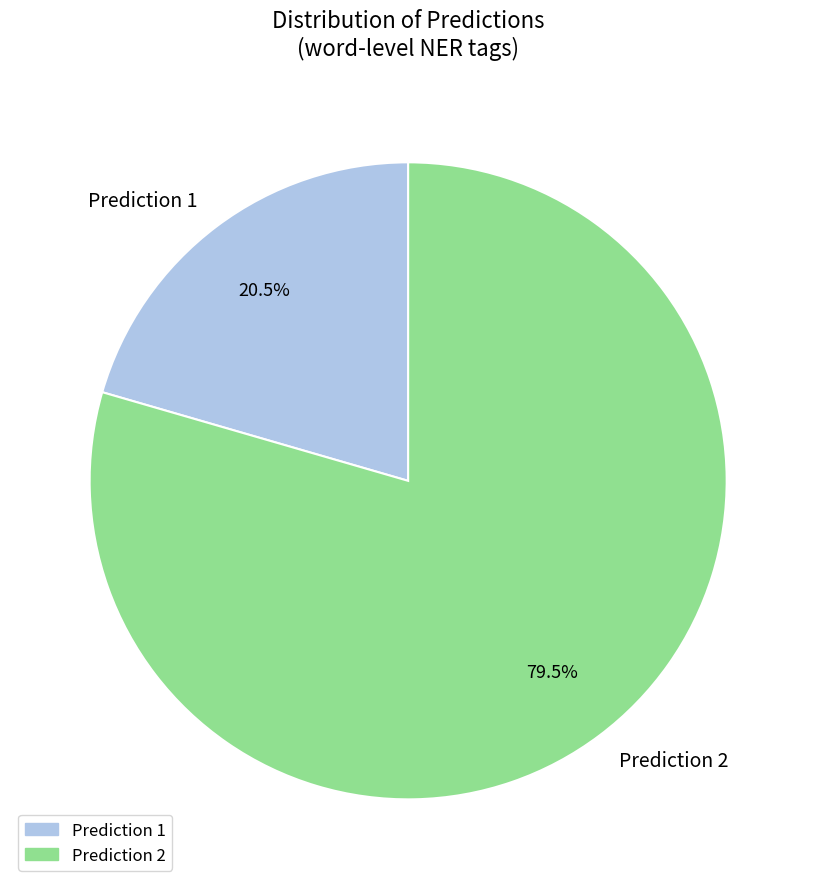

What is the ratio of the value at Prediction 1 to the value at Prediction 2?

0.3